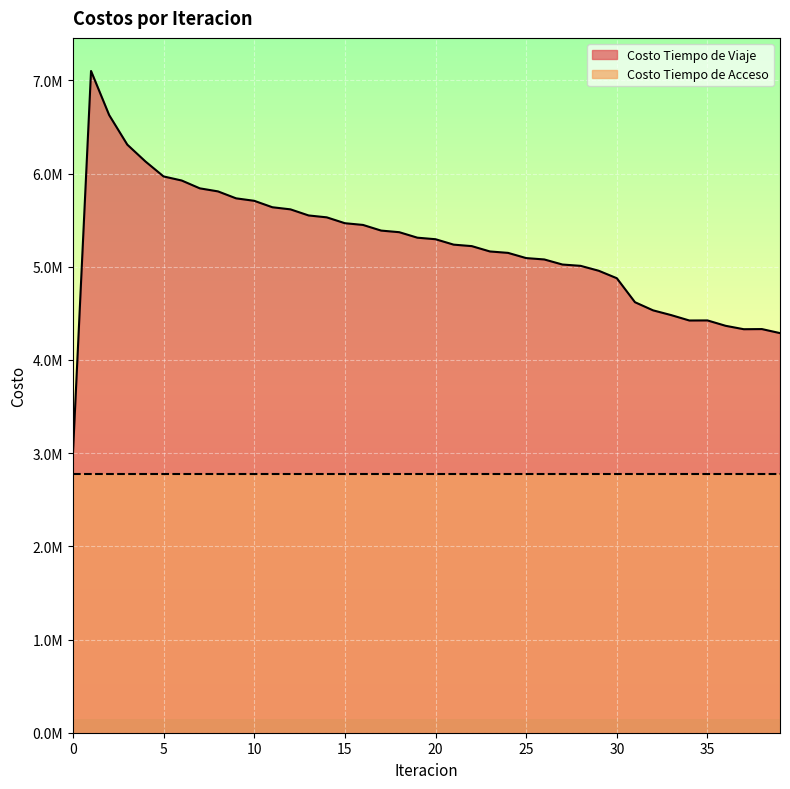

Between 27 and 21, which is larger?

21